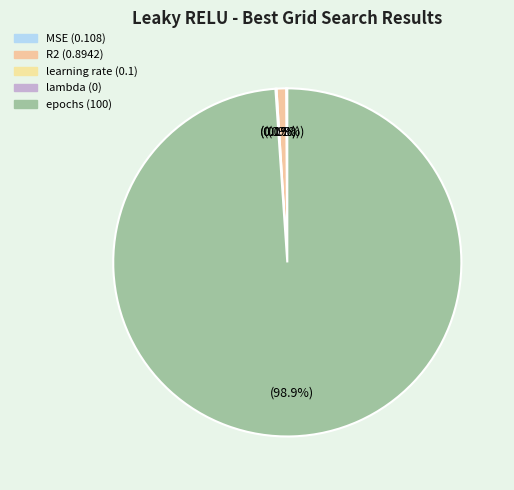

Is the sum of R2 and learning rate greater than half?

No